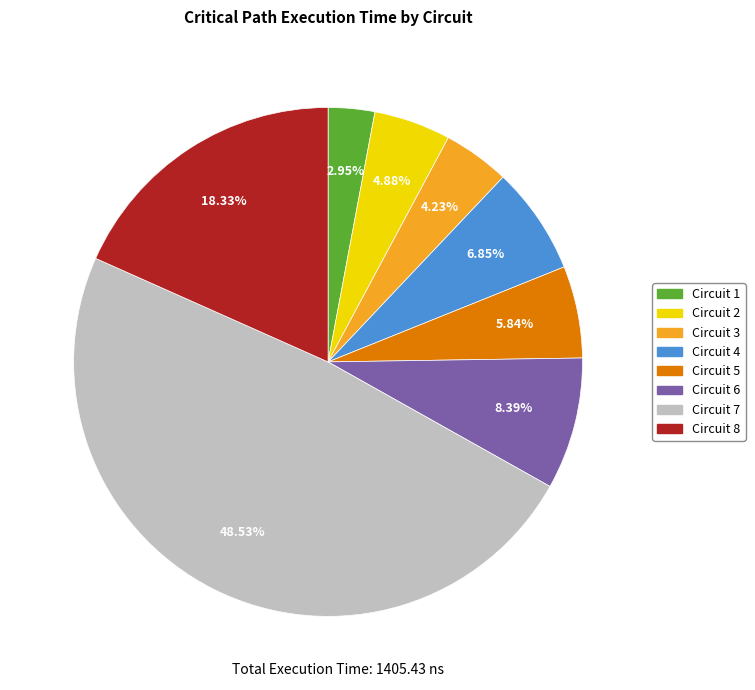

How many segments does this pie chart have?

8